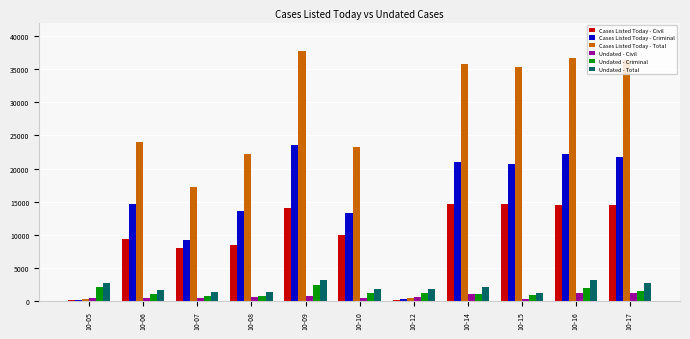

Rank the series by their maximum value, from lowest to highest.

Undated - Civil, Undated - Criminal, Undated - Total, Cases Listed Today - Civil, Cases Listed Today - Criminal, Cases Listed Today - Total